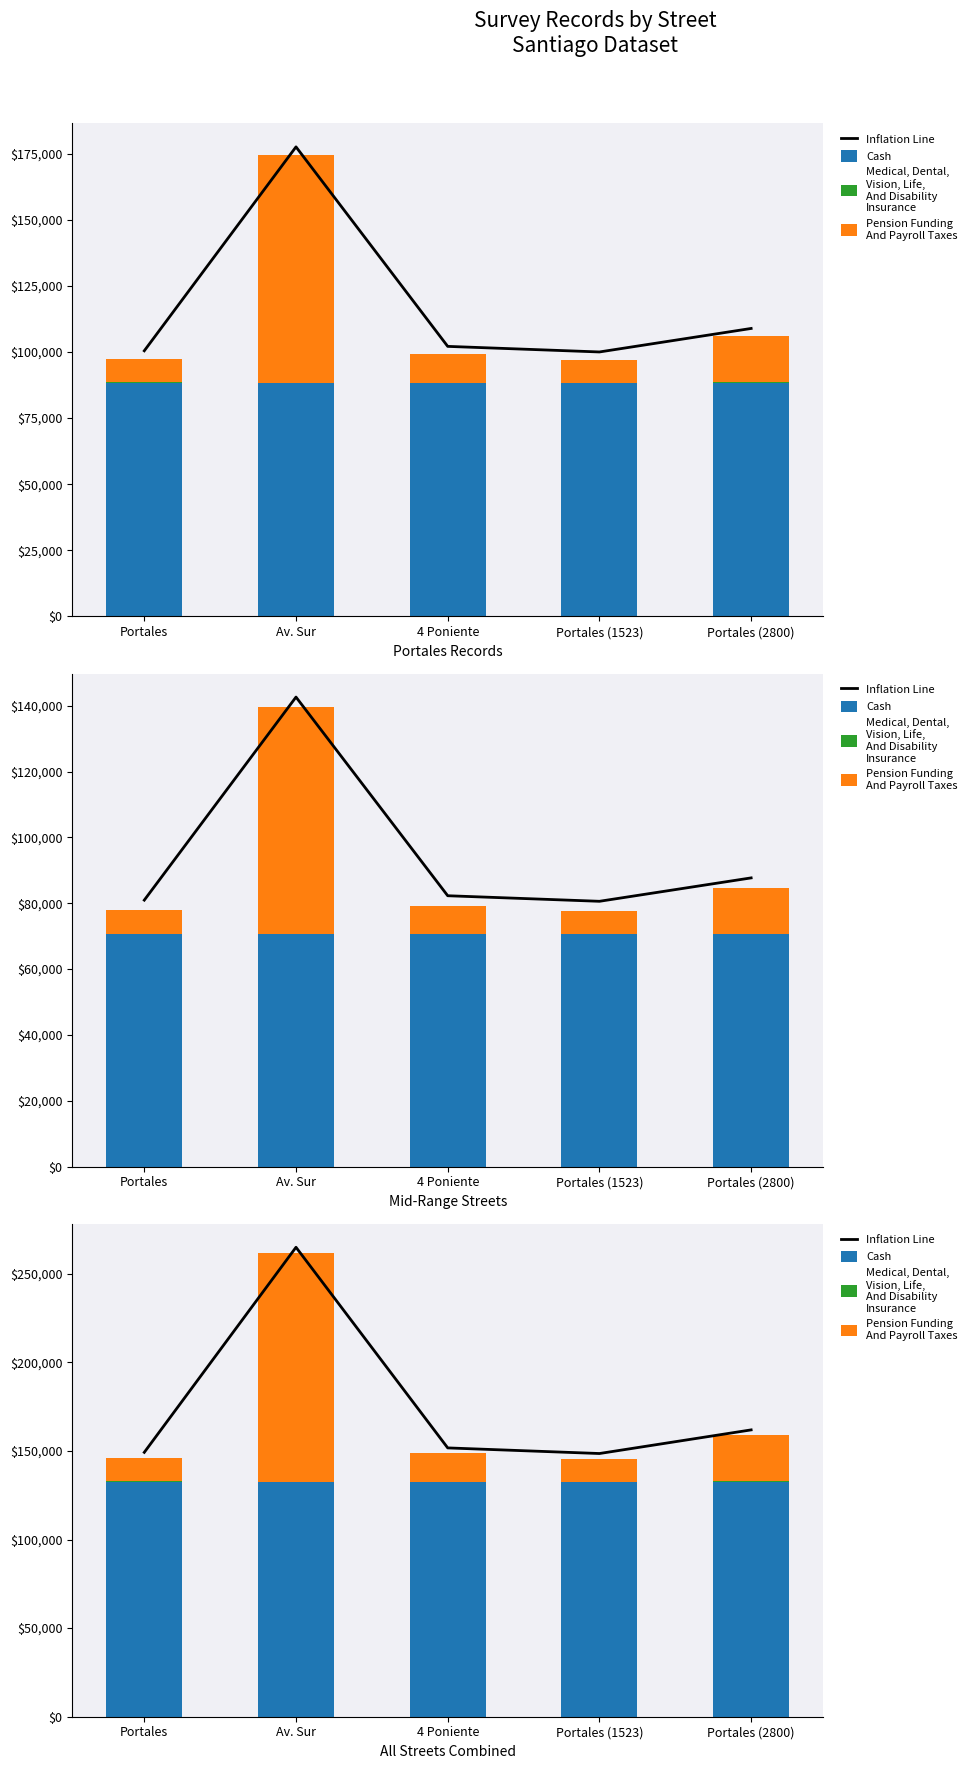

Reading left to right, what are all the values shown in this chart?

Inflation Line: Portales=149181.4	Av. Sur=264895.6	4 Poniente=151685.2	Portales (1523)=148515.9	Portales (2800)=161852.8
Cash: Portales=132353.5	Av. Sur=132353.7	4 Poniente=132354.1	Portales (1523)=132354.3	Portales (2800)=132354.5
Medical, Dental,
Vision, Life,
And Disability
Insurance: Portales=391.2	Av. Sur=226.2	4 Poniente=94.5	Portales (1523)=228.5	Portales (2800)=420.0
Pension Funding
And Payroll Taxes: Portales=13436.7	Av. Sur=129315.7	4 Poniente=16236.6	Portales (1523)=12933.1	Portales (2800)=26078.3